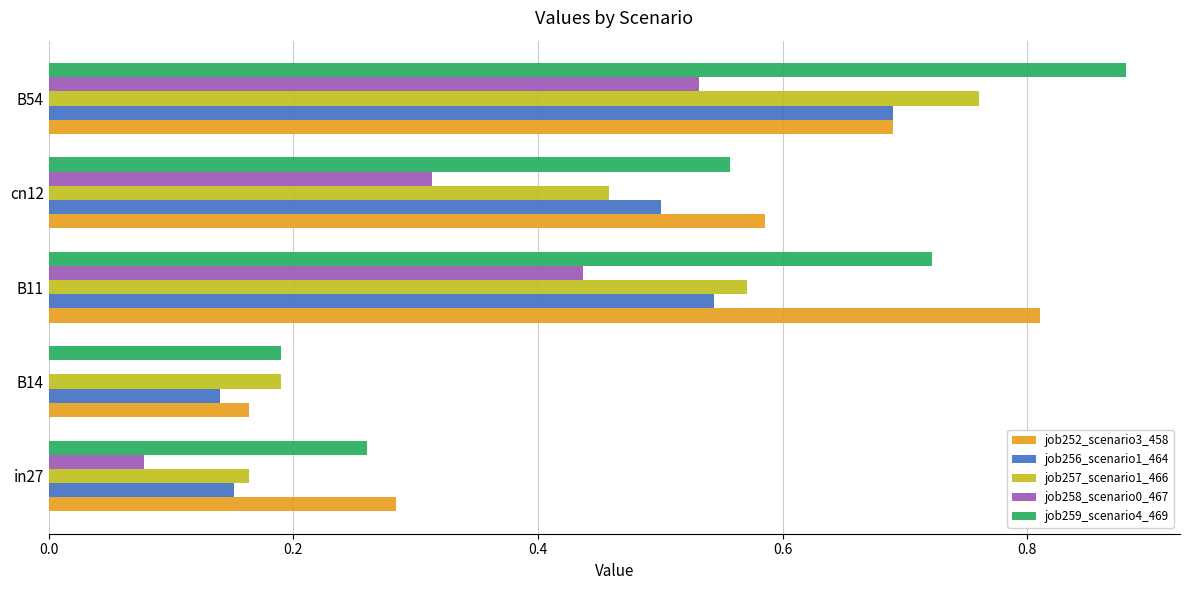

True or false: job252_scenario3_458 has a value of 0.1 at B14.

False